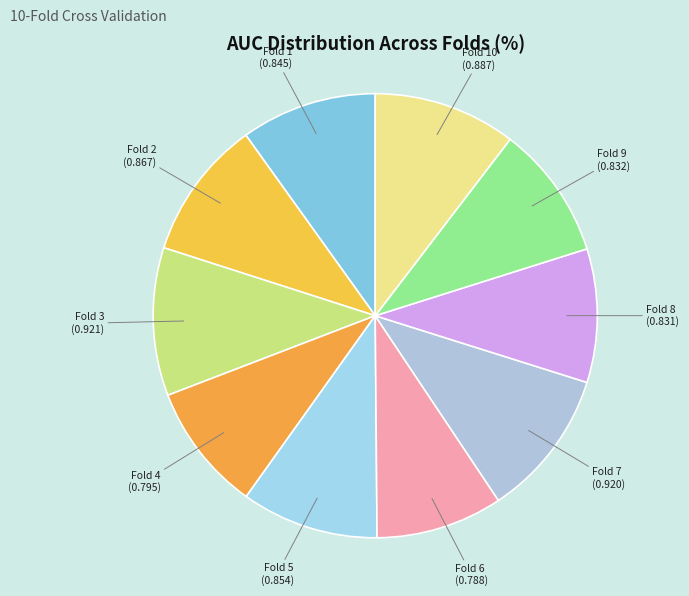

How many slices are in this pie chart?

10